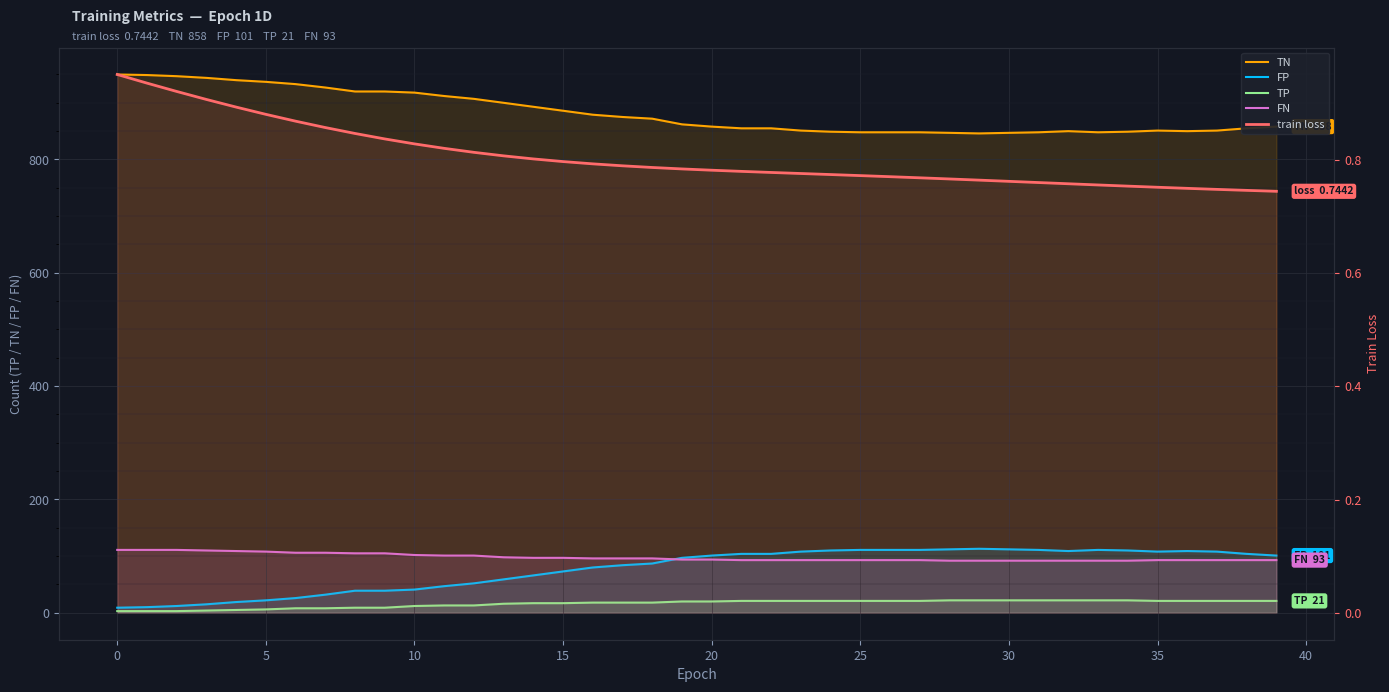

What is the spread (max minus min) of values at 31?

847.2